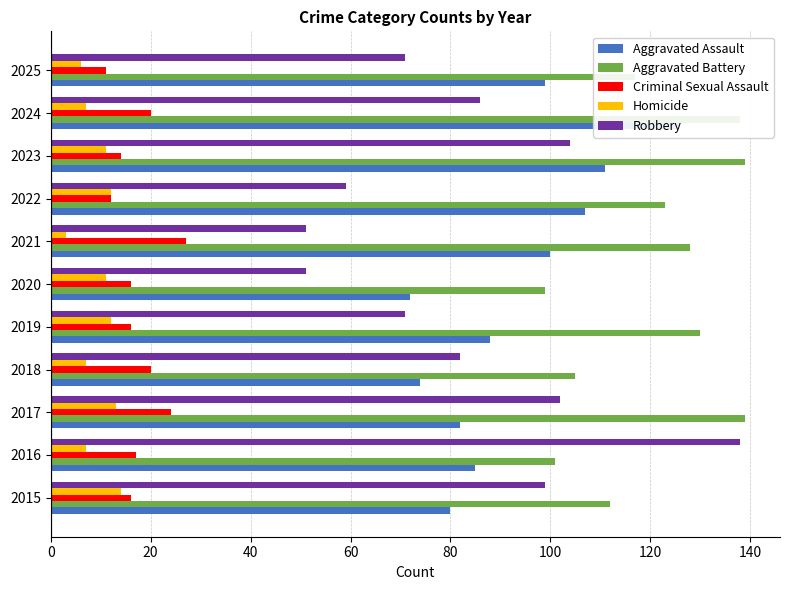

Reading left to right, transcribe all the data shown in this chart.

Aggravated Assault: 80	85	82	74	88	72	100	107	111	126	99
Aggravated Battery: 112	101	139	105	130	99	128	123	139	138	117
Criminal Sexual Assault: 16	17	24	20	16	16	27	12	14	20	11
Homicide: 14	7	13	7	12	11	3	12	11	7	6
Robbery: 99	138	102	82	71	51	51	59	104	86	71